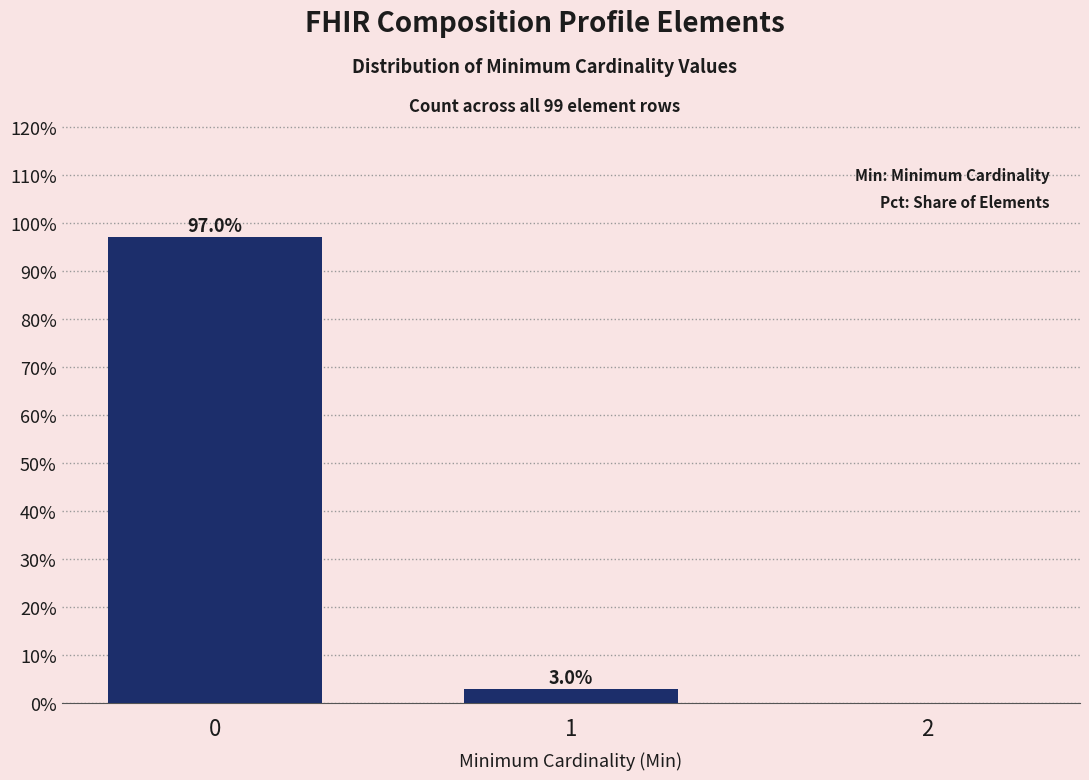

Reading left to right, extract all data points from this chart.

0=97	1=3	2=0